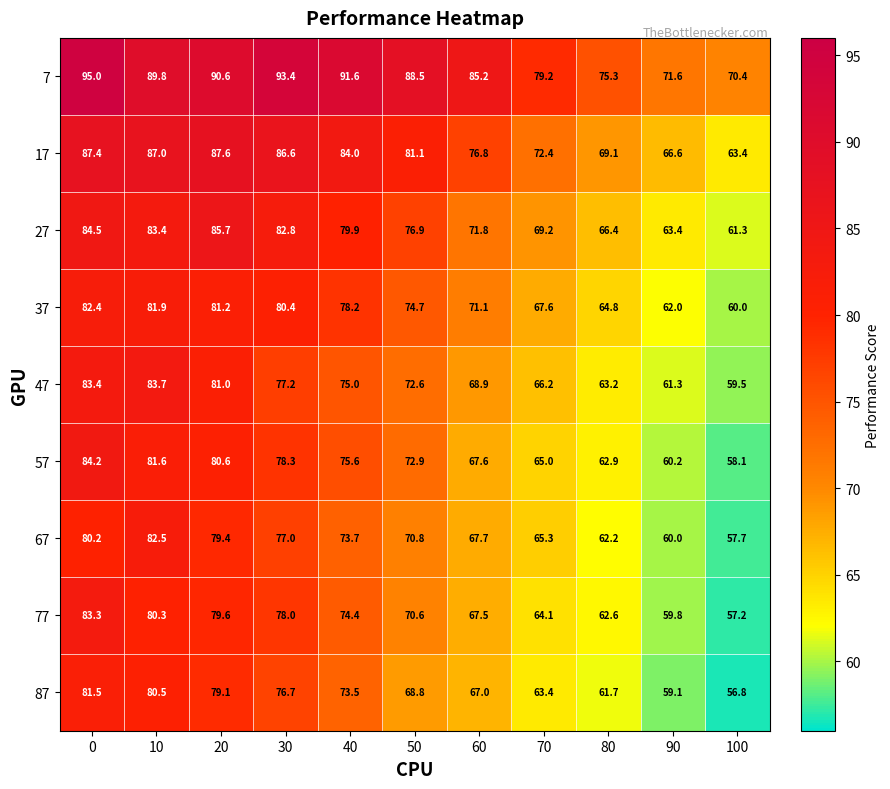

Which series changed the most between 40 and 70?

7